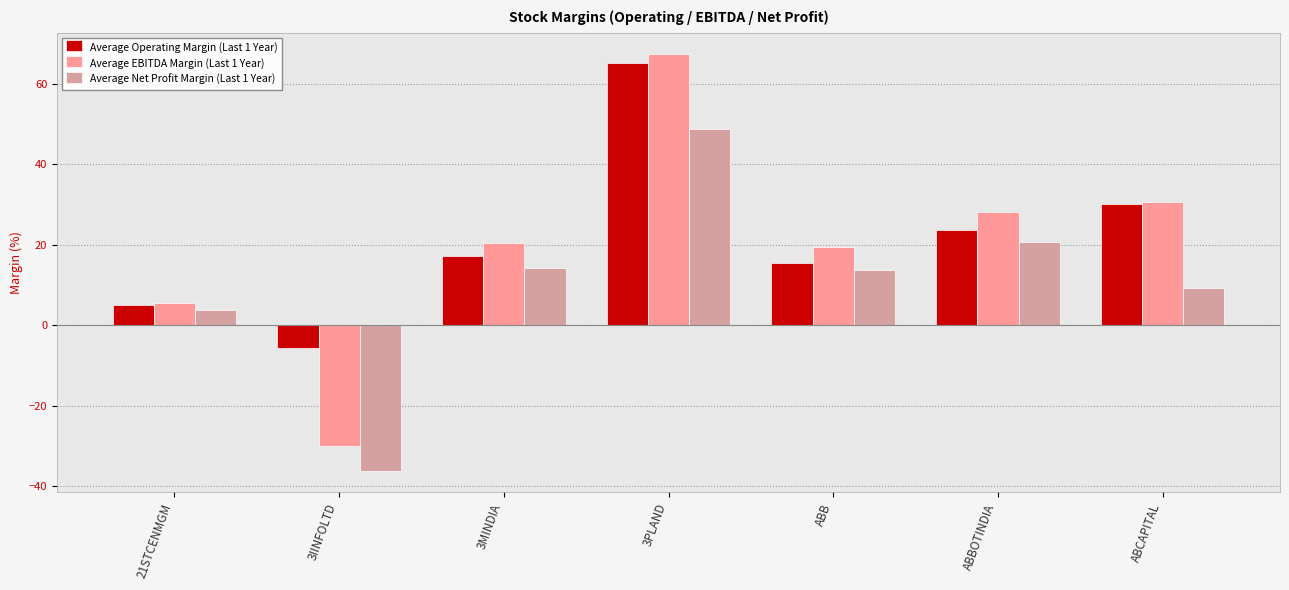

Which series changed the most between 21STCENMGM and ABCAPITAL?

Average EBITDA Margin (Last 1 Year)